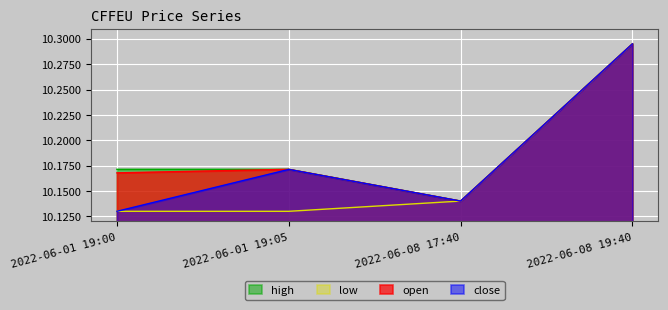

Rank the categories by close value from lowest to highest.

2022-06-01 19:00, 2022-06-08 17:40, 2022-06-01 19:05, 2022-06-08 19:40